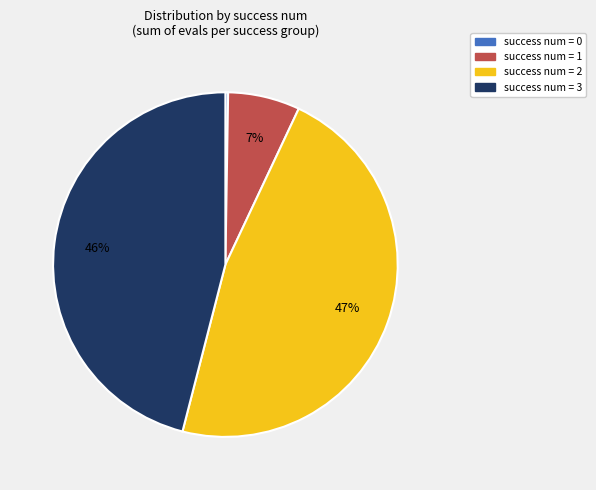

To the nearest percent, what is the difference between the largest and smallest slice percentages?

47%